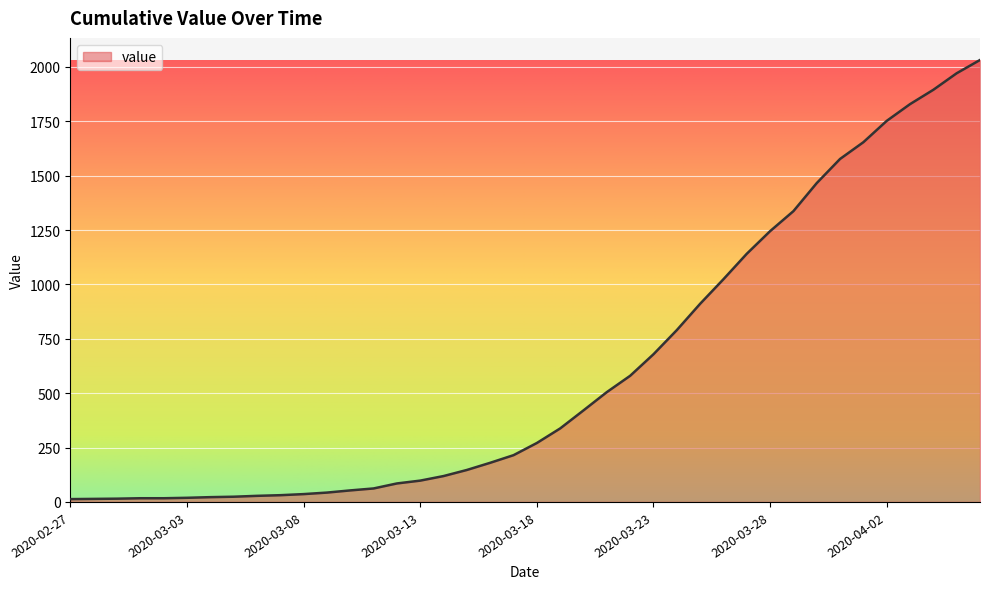

What is the greatest value displayed?

2032